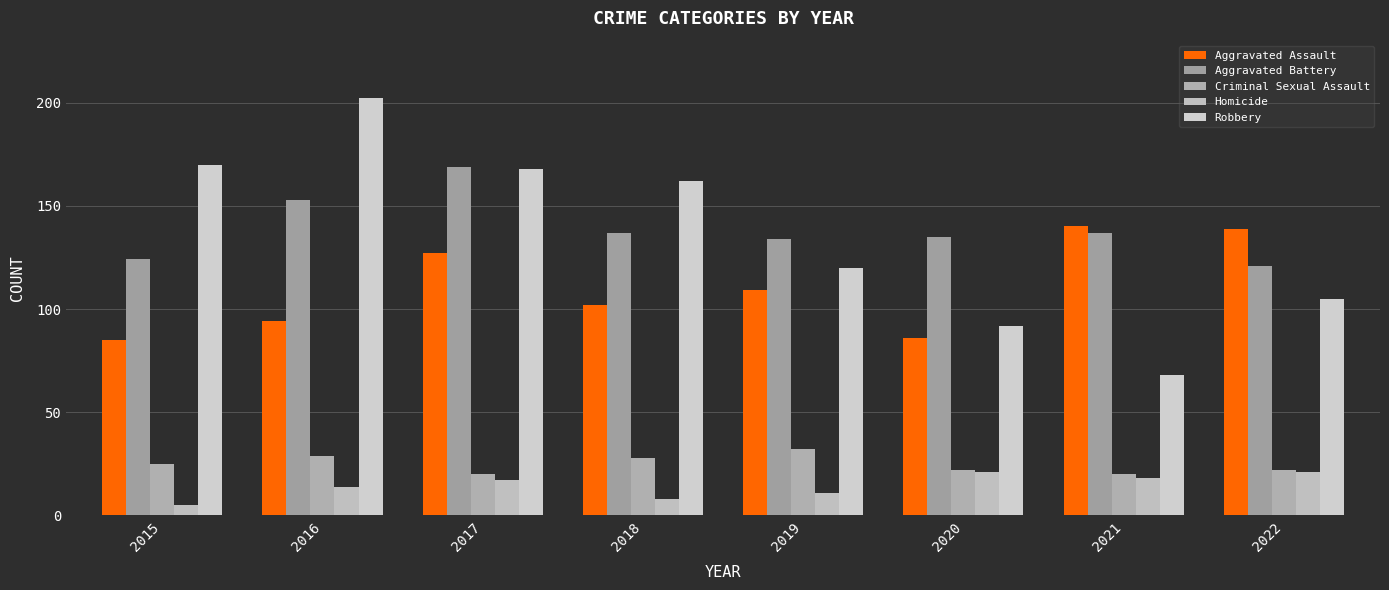

Reading right to left, what are all the values shown in this chart?

Aggravated Assault: 139	140	86	109	102	127	94	85
Aggravated Battery: 121	137	135	134	137	169	153	124
Criminal Sexual Assault: 22	20	22	32	28	20	29	25
Homicide: 21	18	21	11	8	17	14	5
Robbery: 105	68	92	120	162	168	202	170